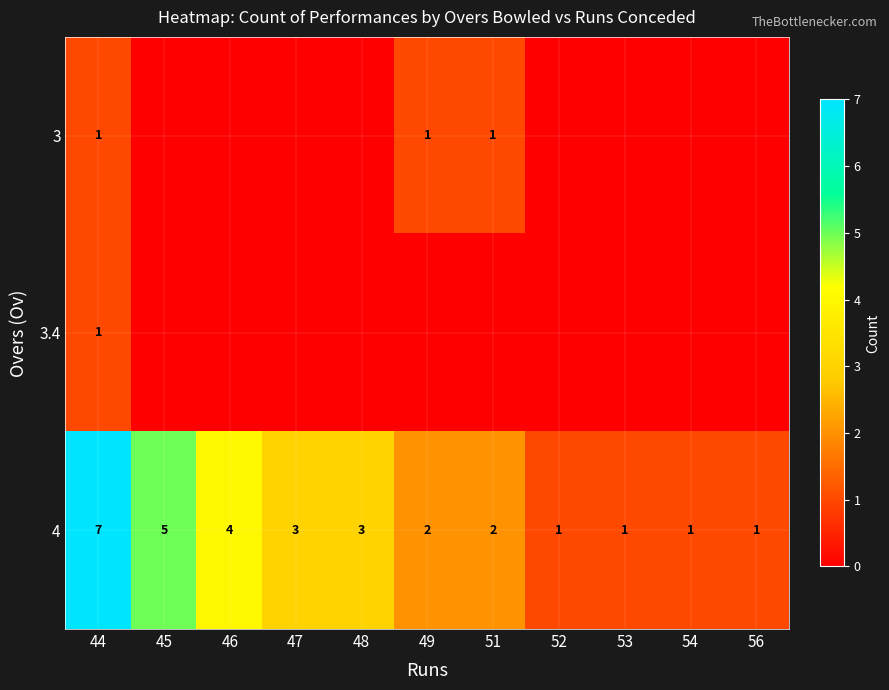

What is the approximate value of 4 at 48?

3